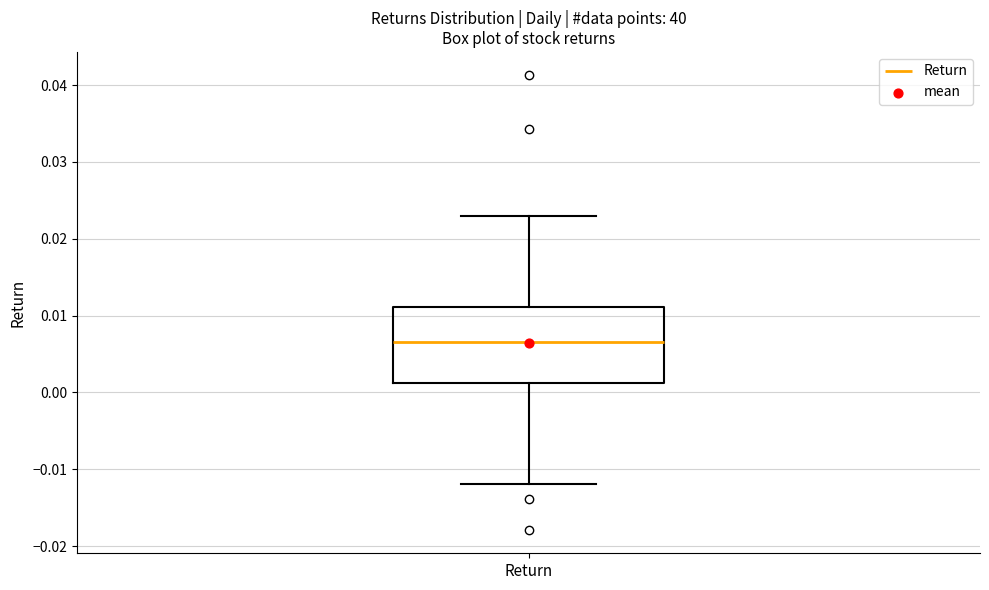

Where does the lower whisker of the box for Return end on the y-axis? The values are not printed on the chart, so give them approximately, as read against the axis.

-0.012